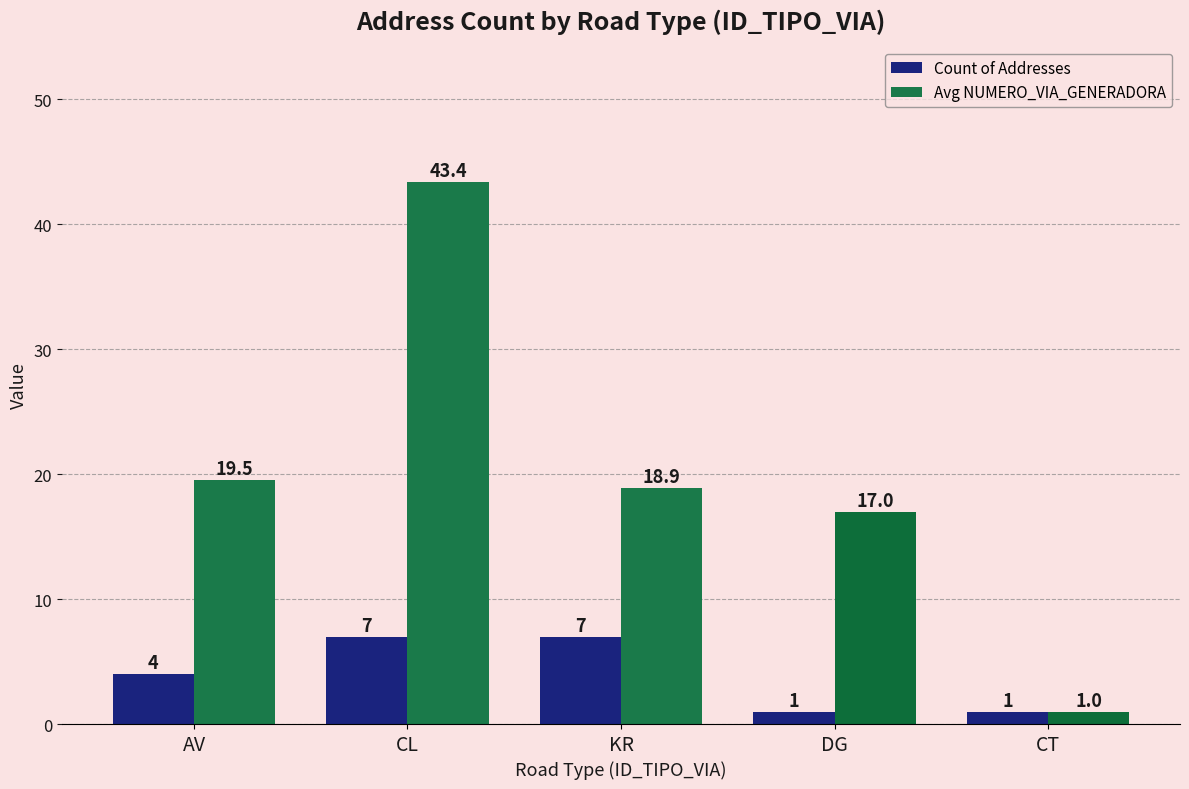

Count the Count of Addresses values in the range 1 to 7.

5